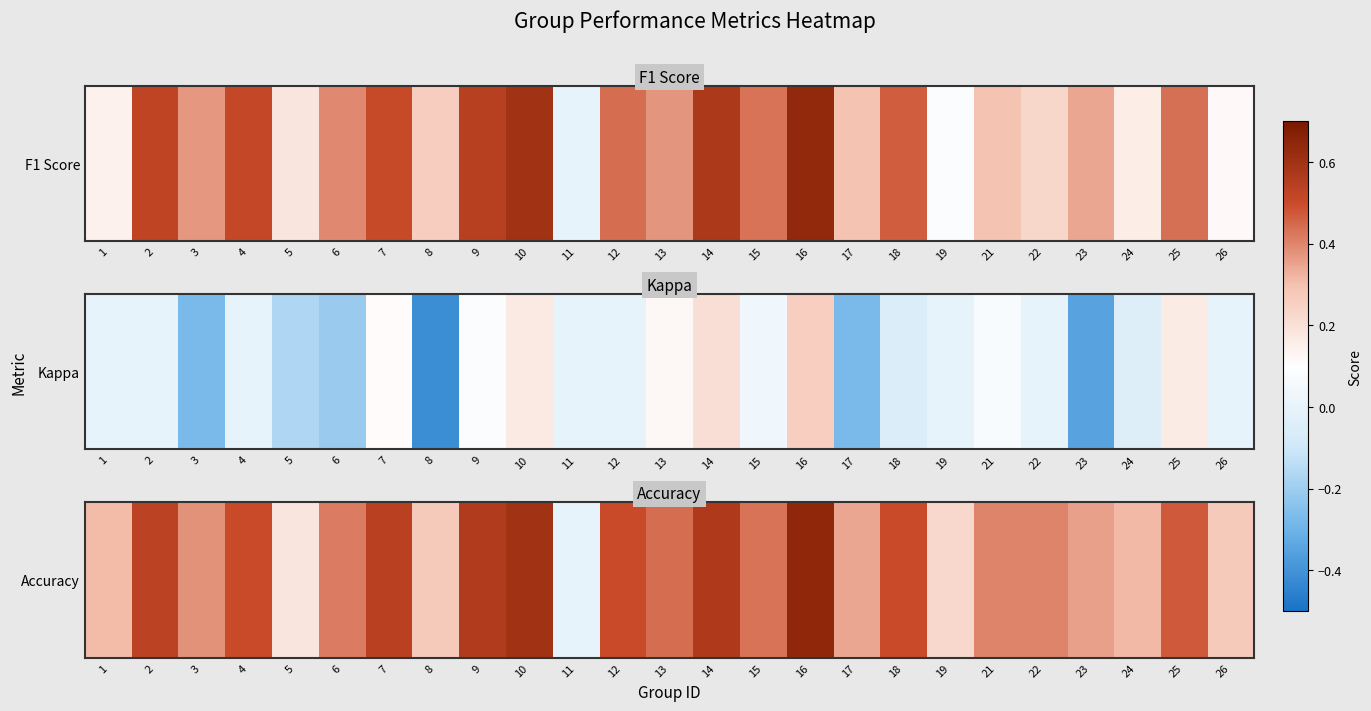

Reading left to right, extract all data points from this chart.

1=0.3	2=0.5	3=0.4	4=0.5	5=0.2	6=0.4	7=0.5	8=0.3	9=0.6	10=0.6	11=0.0	12=0.5	13=0.4	14=0.6	15=0.4	16=0.6	17=0.3	18=0.5	19=0.2	21=0.4	22=0.4	23=0.4	24=0.3	25=0.5	26=0.3